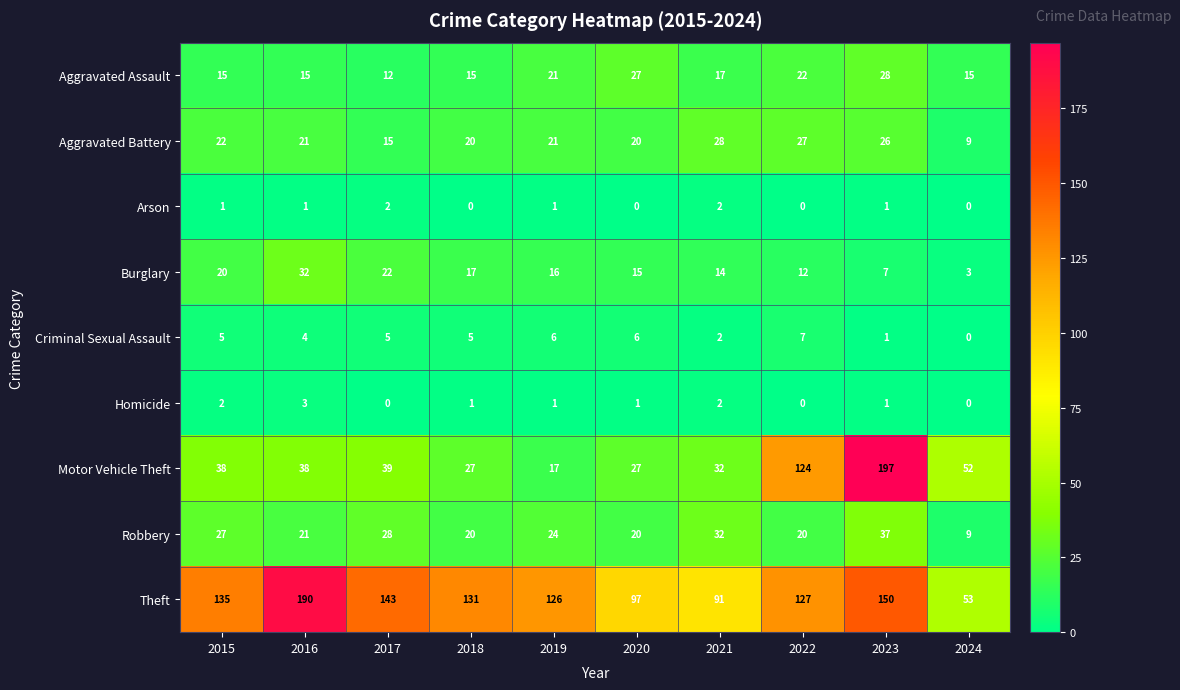

What is the lowest value of the Robbery series?

9